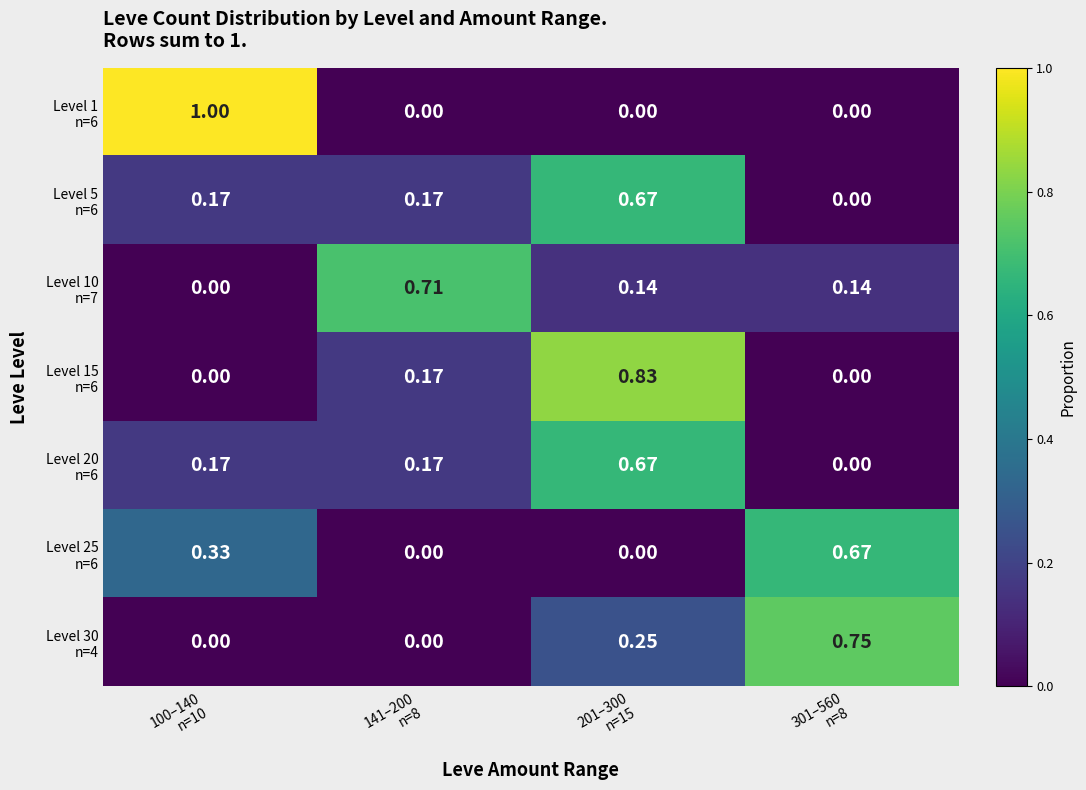

Which series has the largest total across all categories?

Level 1 n=6